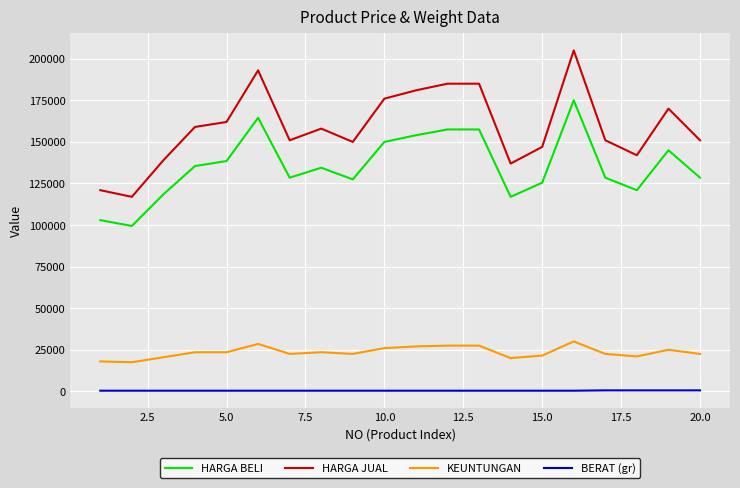

Which series has the largest range (max minus min)?

HARGA JUAL